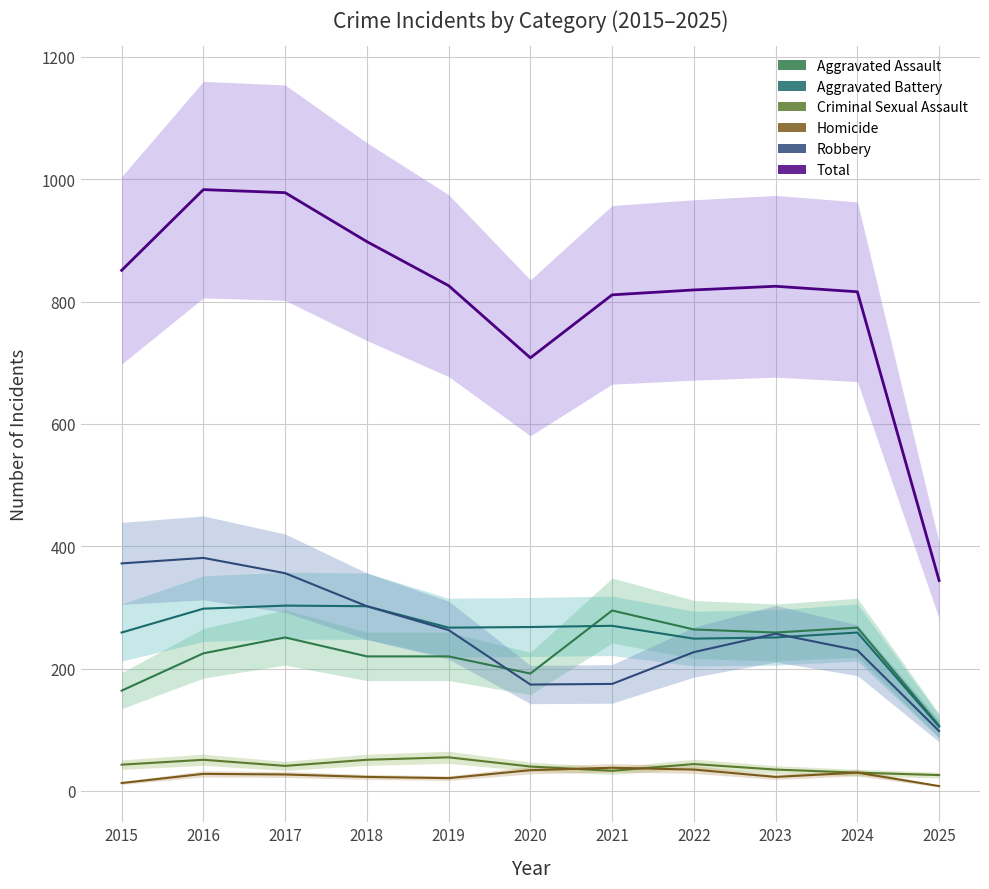

Is the value of Aggravated Battery at 2017 greater than the value of Homicide at 2018?

Yes